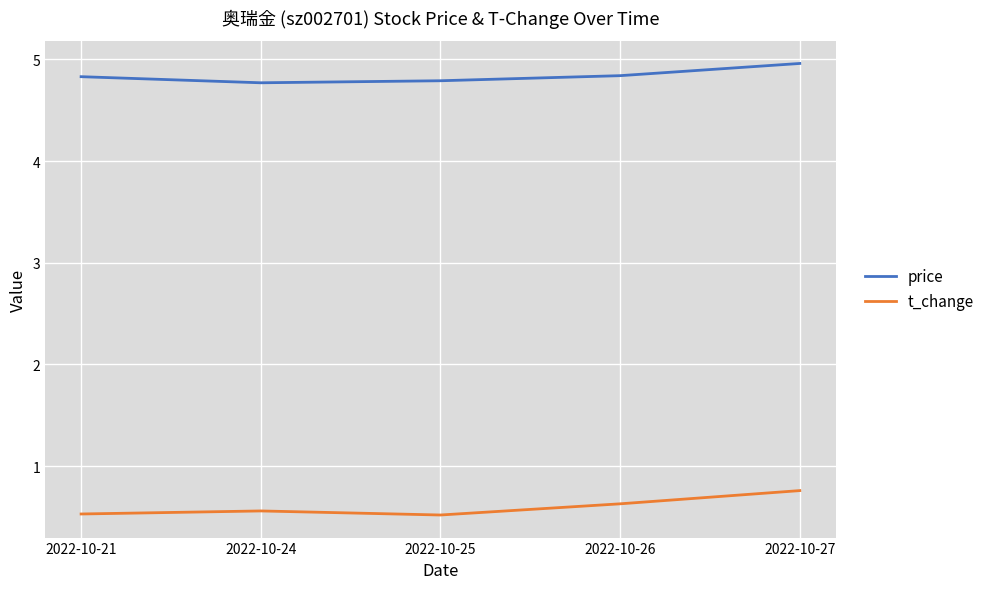

What is the difference between the t_change values at 2022-10-25 and 2022-10-26?

0.1